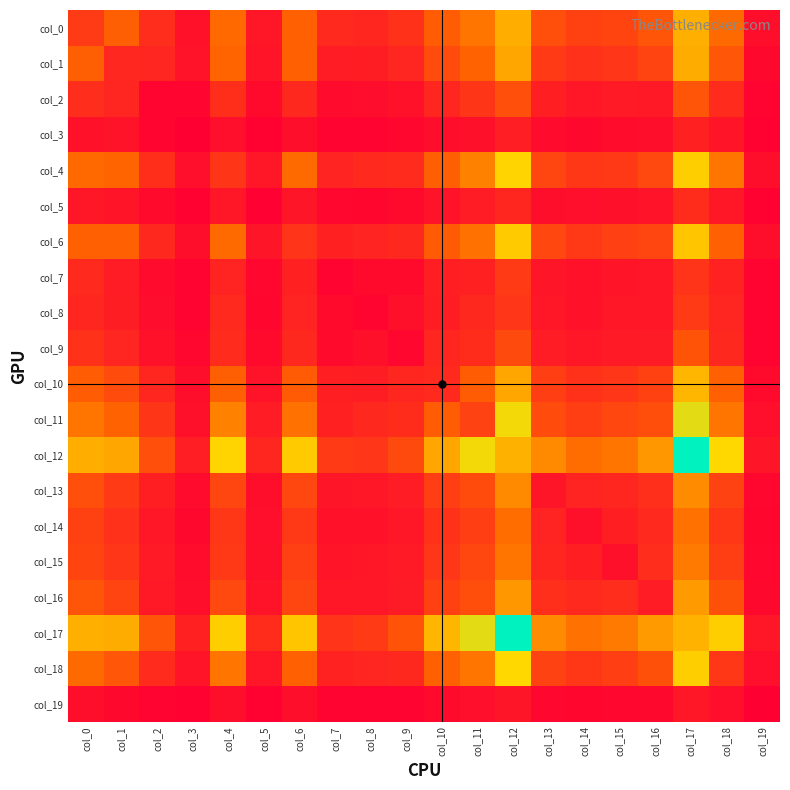

Reading right to left, extract all data points from this chart.

col_0: col_19=71	col_18=493	col_17=779	col_16=396	col_15=320	col_14=308	col_13=370	col_12=771	col_11=536	col_10=432	col_9=239	col_8=180	col_7=199	col_6=452	col_5=108	col_4=486	col_3=88	col_2=213	col_1=446	col_0=276
col_1: col_19=43	col_18=408	col_17=763	col_16=312	col_15=256	col_14=233	col_13=273	col_12=742	col_11=458	col_10=356	col_9=178	col_8=139	col_7=133	col_6=450	col_5=100	col_4=467	col_3=93	col_2=175	col_1=187	col_0=446
col_2: col_19=22	col_18=204	col_17=397	col_16=122	col_15=126	col_14=105	col_13=148	col_12=368	col_11=251	col_10=179	col_9=89	col_8=65	col_7=55	col_6=189	col_5=51	col_4=215	col_3=29	col_2=29	col_1=175	col_0=213
col_3: col_19=15	col_18=101	col_17=155	col_16=73	col_15=61	col_14=42	col_13=58	col_12=145	col_11=81	col_10=72	col_9=37	col_8=22	col_7=26	col_6=70	col_5=17	col_4=75	col_3=7	col_2=29	col_1=93	col_0=88
col_4: col_19=71	col_18=540	col_17=904	col_16=341	col_15=265	col_14=261	col_13=325	col_12=930	col_11=586	col_10=444	col_9=203	col_8=195	col_7=168	col_6=494	col_5=112	col_4=249	col_3=75	col_2=215	col_1=467	col_0=486
col_5: col_19=14	col_18=106	col_17=212	col_16=92	col_15=81	col_14=75	col_13=72	col_12=183	col_11=135	col_10=93	col_9=50	col_8=34	col_7=40	col_6=102	col_5=10	col_4=112	col_3=17	col_2=51	col_1=100	col_0=108
col_6: col_19=73	col_18=448	col_17=868	col_16=323	col_15=298	col_14=265	col_13=333	col_12=886	col_11=521	col_10=423	col_9=190	col_8=168	col_7=152	col_6=248	col_5=102	col_4=494	col_3=70	col_2=189	col_1=450	col_0=452
col_7: col_19=21	col_18=164	col_17=245	col_16=112	col_15=100	col_14=89	col_13=104	col_12=274	col_11=158	col_10=147	col_9=54	col_8=52	col_7=20	col_6=152	col_5=40	col_4=168	col_3=26	col_2=55	col_1=133	col_0=199
col_8: col_19=20	col_18=178	col_17=271	col_16=106	col_15=105	col_14=88	col_13=108	col_12=254	col_11=190	col_10=140	col_9=79	col_8=27	col_7=52	col_6=168	col_5=34	col_4=195	col_3=22	col_2=65	col_1=139	col_0=180
col_9: col_19=22	col_18=191	col_17=393	col_16=130	col_15=126	col_14=112	col_13=132	col_12=349	col_11=208	col_10=180	col_9=40	col_8=79	col_7=54	col_6=190	col_5=50	col_4=203	col_3=37	col_2=89	col_1=178	col_0=239
col_10: col_19=54	col_18=448	col_17=805	col_16=308	col_15=255	col_14=238	col_13=292	col_12=745	col_11=432	col_10=195	col_9=180	col_8=140	col_7=147	col_6=423	col_5=93	col_4=444	col_3=72	col_2=179	col_1=356	col_0=432
col_11: col_19=74	col_18=538	col_17=997	col_16=363	col_15=336	col_14=295	col_13=355	col_12=965	col_11=311	col_10=432	col_9=208	col_8=190	col_7=158	col_6=521	col_5=135	col_4=586	col_3=81	col_2=251	col_1=458	col_0=536
col_12: col_19=104	col_18=944	col_17=1418	col_16=681	col_15=538	col_14=503	col_13=623	col_12=784	col_11=965	col_10=745	col_9=349	col_8=254	col_7=274	col_6=886	col_5=183	col_4=930	col_3=145	col_2=368	col_1=742	col_0=771
col_13: col_19=36	col_18=311	col_17=630	col_16=222	col_15=181	col_14=166	col_13=102	col_12=623	col_11=355	col_10=292	col_9=132	col_8=108	col_7=104	col_6=333	col_5=72	col_4=325	col_3=58	col_2=148	col_1=273	col_0=370
col_14: col_19=35	col_18=261	col_17=521	col_16=198	col_15=150	col_14=79	col_13=166	col_12=503	col_11=295	col_10=238	col_9=112	col_8=88	col_7=89	col_6=265	col_5=75	col_4=261	col_3=42	col_2=105	col_1=233	col_0=308
col_15: col_19=36	col_18=291	col_17=558	col_16=214	col_15=79	col_14=150	col_13=181	col_12=538	col_11=336	col_10=255	col_9=126	col_8=105	col_7=100	col_6=298	col_5=81	col_4=265	col_3=61	col_2=126	col_1=256	col_0=320
col_16: col_19=44	col_18=378	col_17=693	col_16=132	col_15=214	col_14=198	col_13=222	col_12=681	col_11=363	col_10=308	col_9=130	col_8=106	col_7=112	col_6=323	col_5=92	col_4=341	col_3=73	col_2=122	col_1=312	col_0=396
col_17: col_19=107	col_18=905	col_17=790	col_16=693	col_15=558	col_14=521	col_13=630	col_12=1418	col_11=997	col_10=805	col_9=393	col_8=271	col_7=245	col_6=868	col_5=212	col_4=904	col_3=155	col_2=397	col_1=763	col_0=779
col_18: col_19=74	col_18=259	col_17=905	col_16=378	col_15=291	col_14=261	col_13=311	col_12=944	col_11=538	col_10=448	col_9=191	col_8=178	col_7=164	col_6=448	col_5=106	col_4=540	col_3=101	col_2=204	col_1=408	col_0=493
col_19: col_19=2	col_18=74	col_17=107	col_16=44	col_15=36	col_14=35	col_13=36	col_12=104	col_11=74	col_10=54	col_9=22	col_8=20	col_7=21	col_6=73	col_5=14	col_4=71	col_3=15	col_2=22	col_1=43	col_0=71